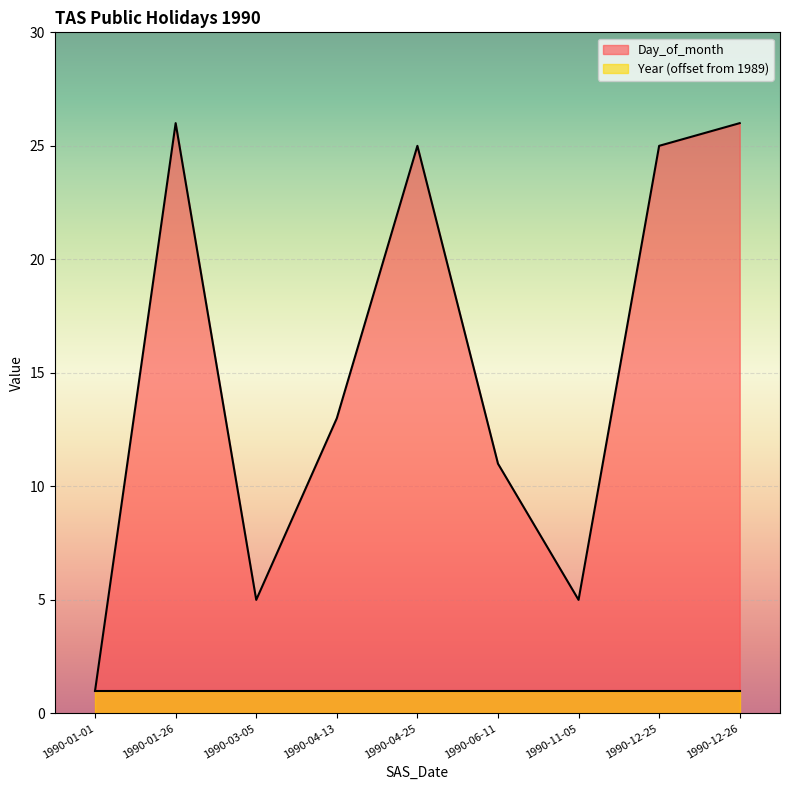

Where does the data first go above 13?

1990-01-26